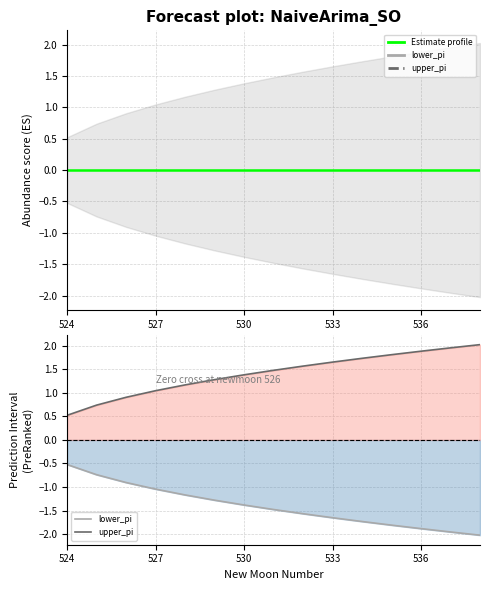

Which series has the largest total across all categories?

upper_pi